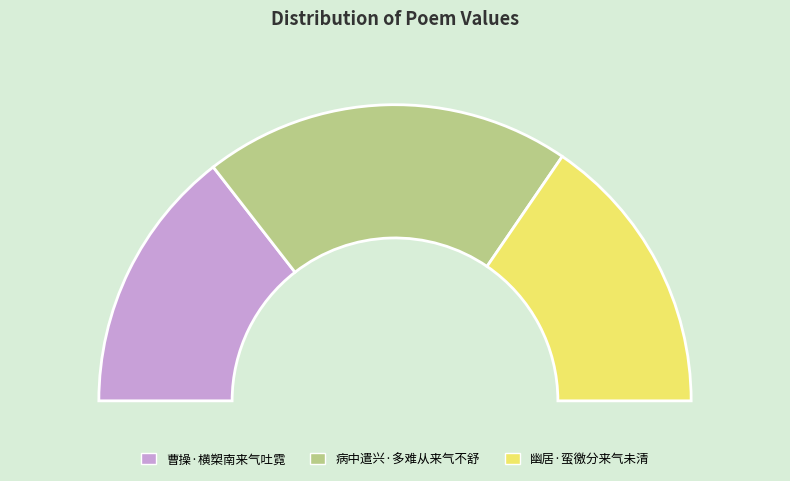

Count the number of slices in the pie.

3